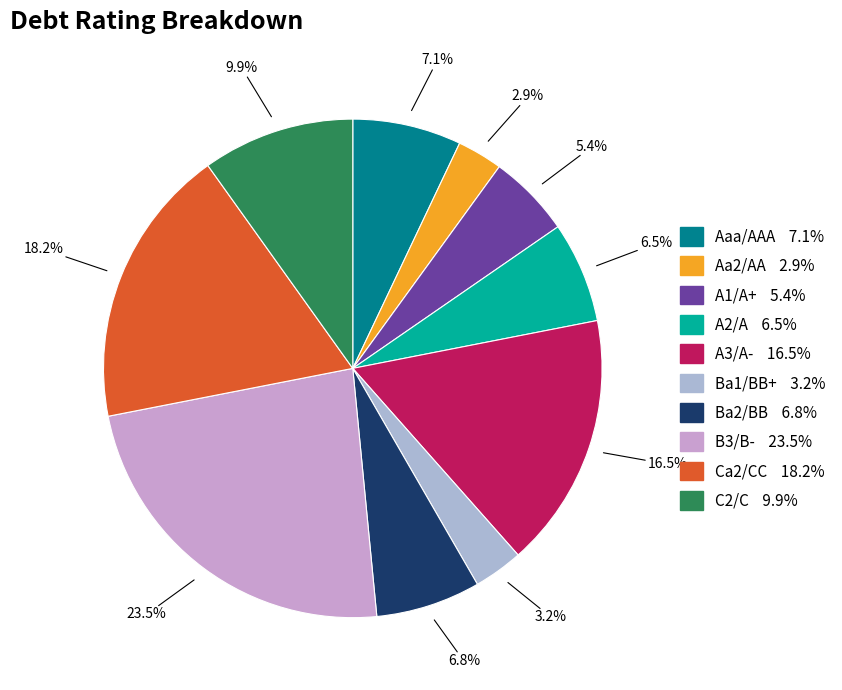

What is the largest slice in the pie chart?

B3/B-